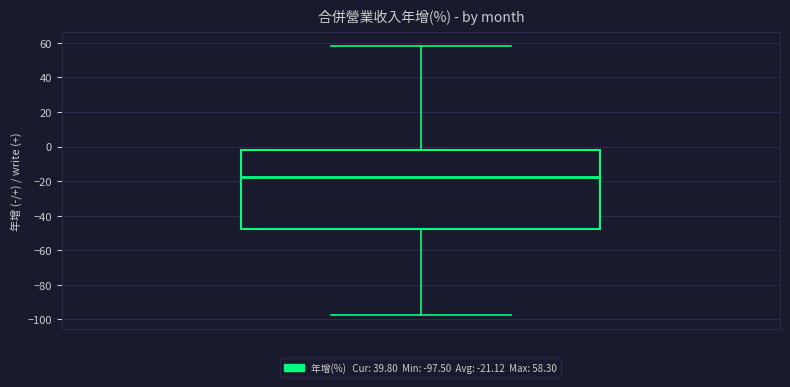

Transcribe this box plot: give where the median line is, the range the box spans, and where the two whiskers end, as read against the y-axis. The values are not printed on the chart, so give them approximately, as read against the axis.

median -18, box -48 to -2, whiskers -98 to 58